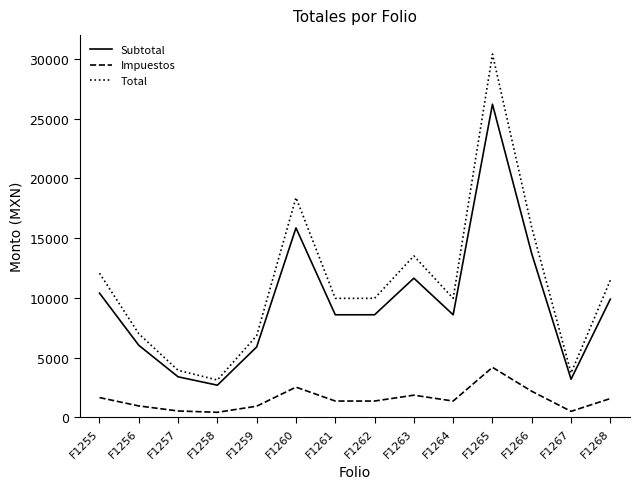

Rank the series at F1266 from lowest to highest value.

Impuestos, Subtotal, Total